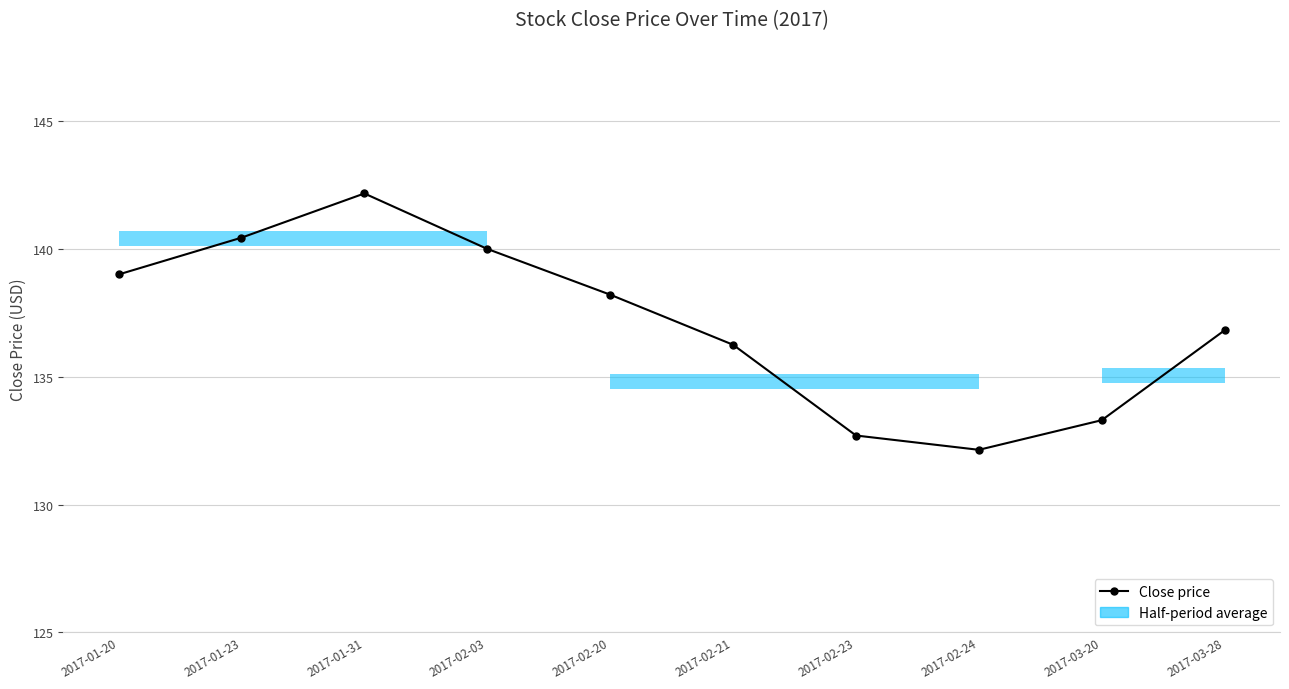

How many data points are less than 138?

5